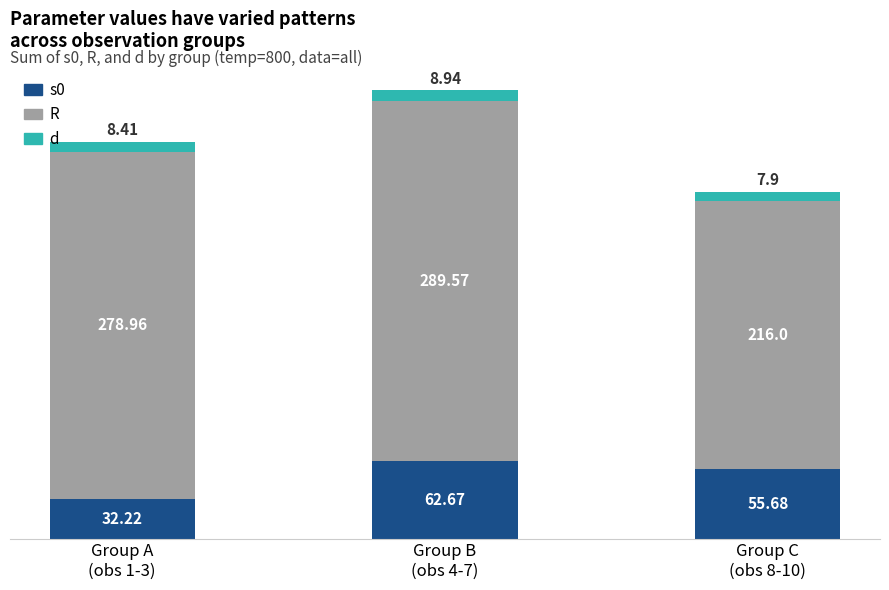

Does the chart contain any negative values?

No